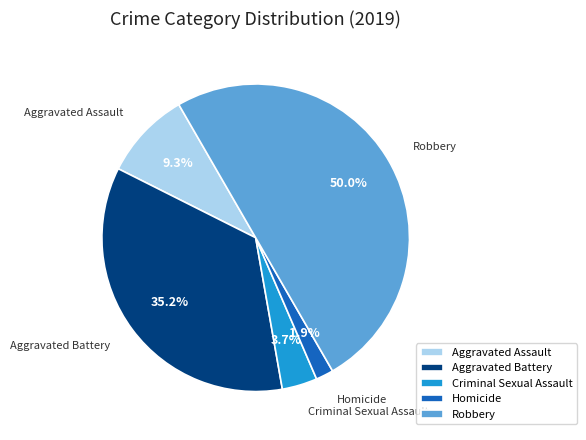

To the nearest percent, what is the difference between the largest and smallest slice percentages?

48%